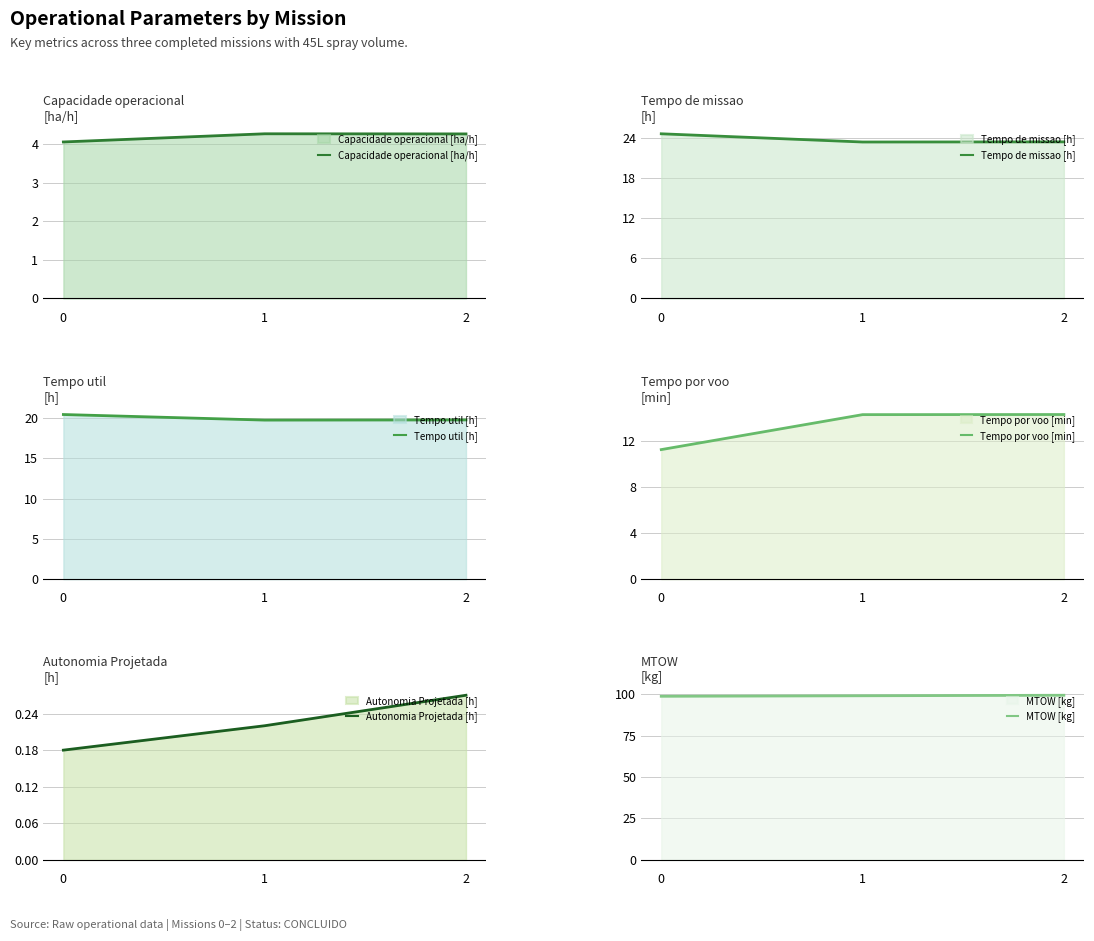

Between 0 and 2, which series saw the biggest shift?

Tempo por voo [min]